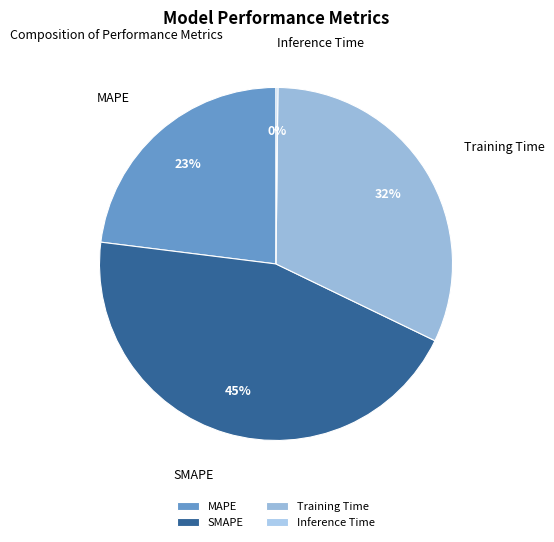

True or false: SMAPE accounts for 45% of the total.

True